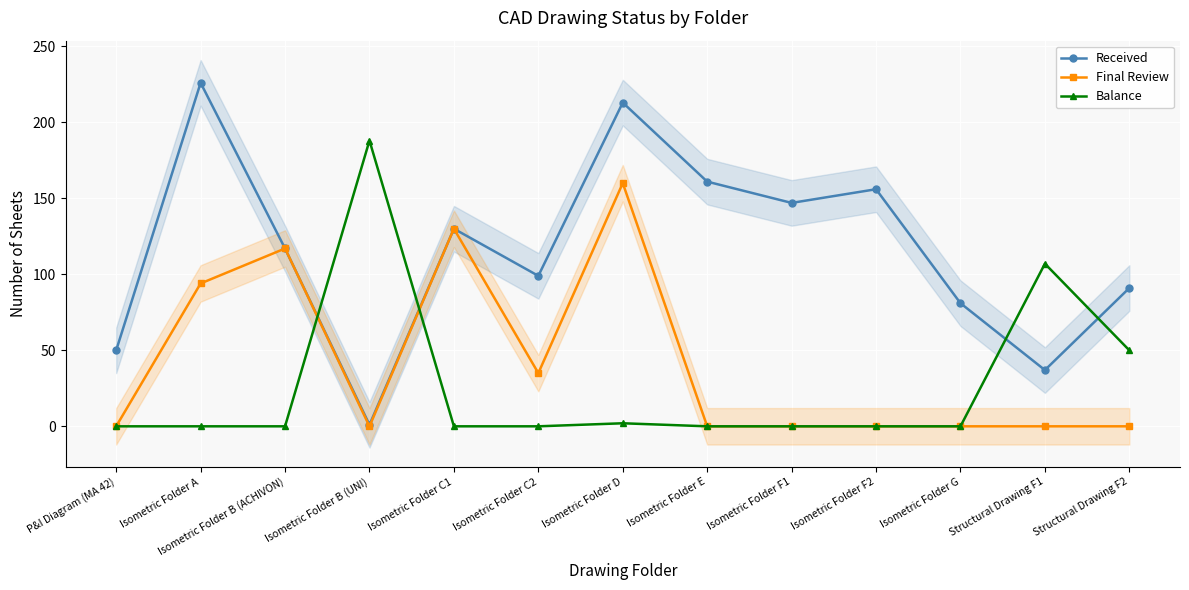

List the series in order of their overall mean, lowest first.

Balance, Final Review, Received